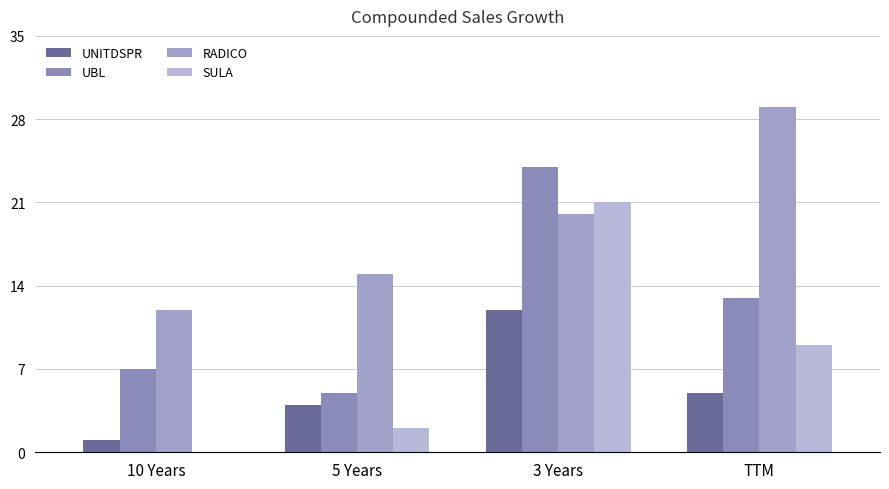

At how many categories does at least one series exceed 15?

2